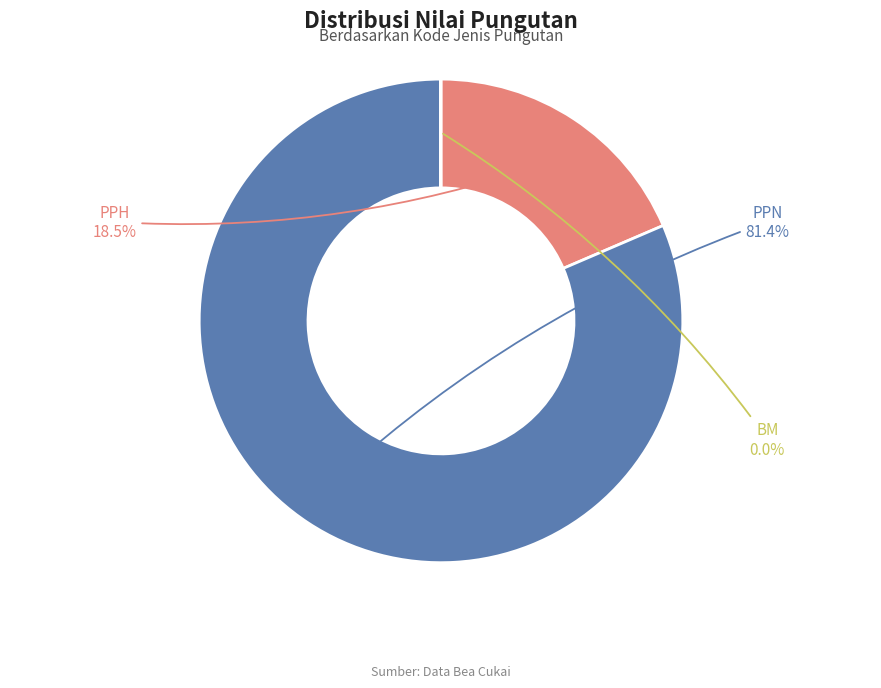

How much of the chart is everything except PPH?

81.5%